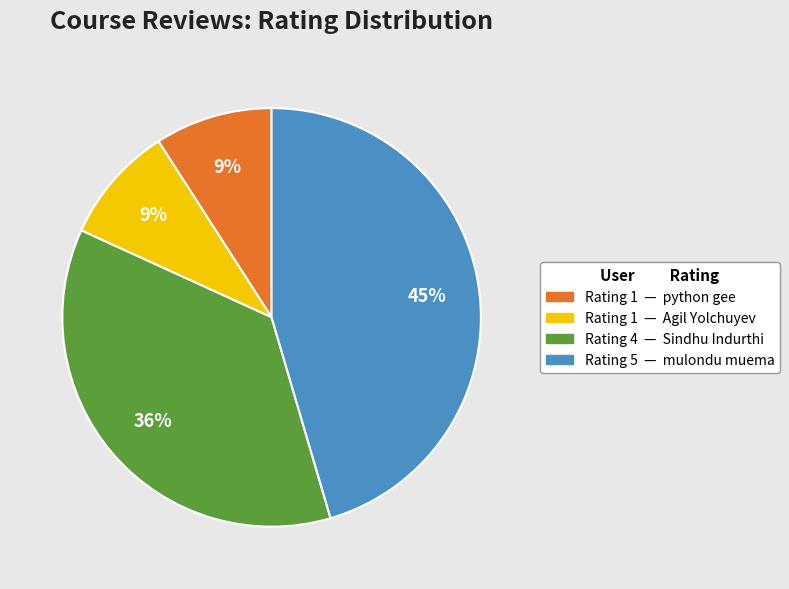

Is there a majority slice in this chart?

No